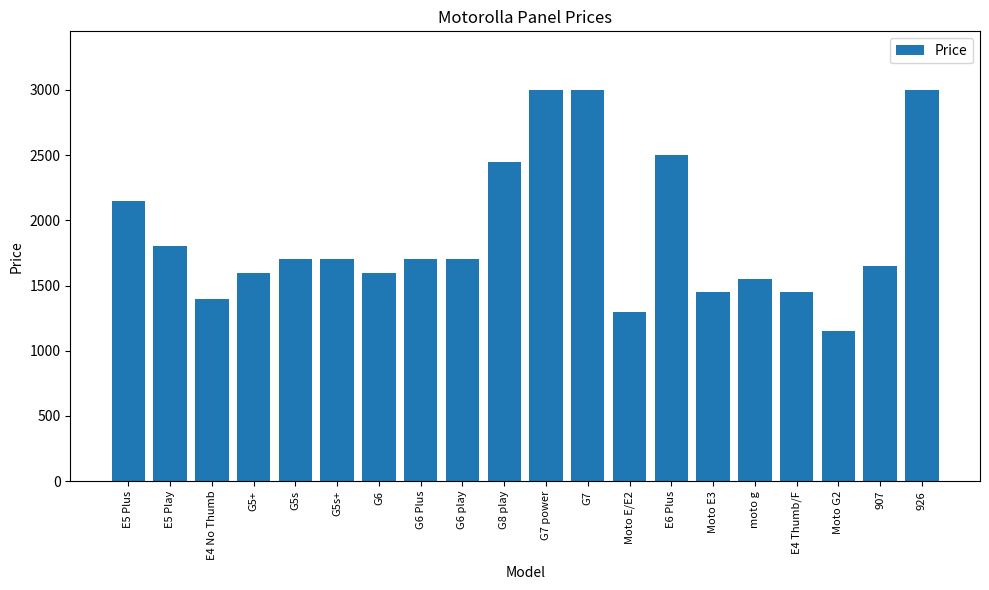

What is the change in value from G5s+ to Moto G2?

-550